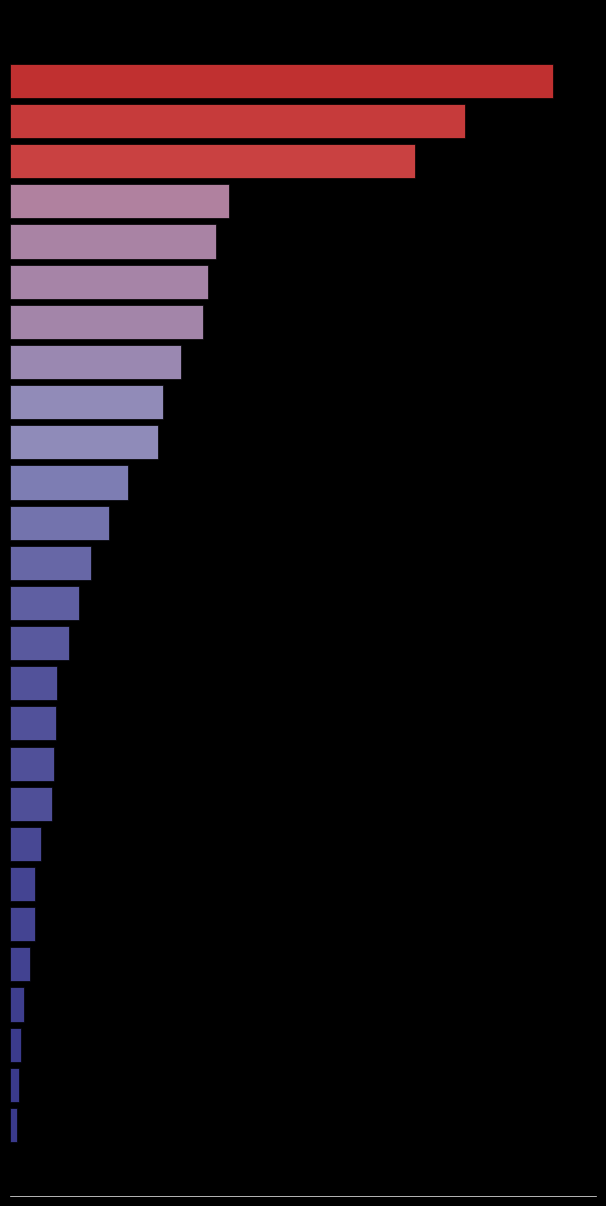

Are the bars grouped side by side (vs. stacked)?

No